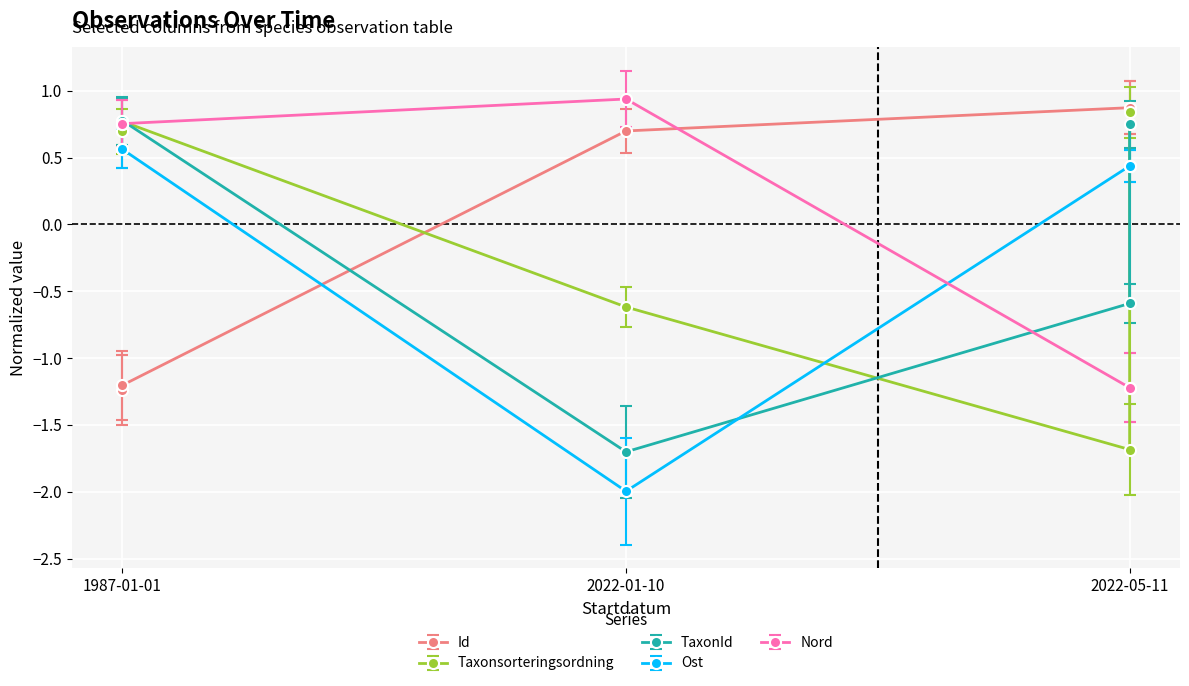

Between 2022-05-11 and 2022-05-11, which is larger?

2022-05-11